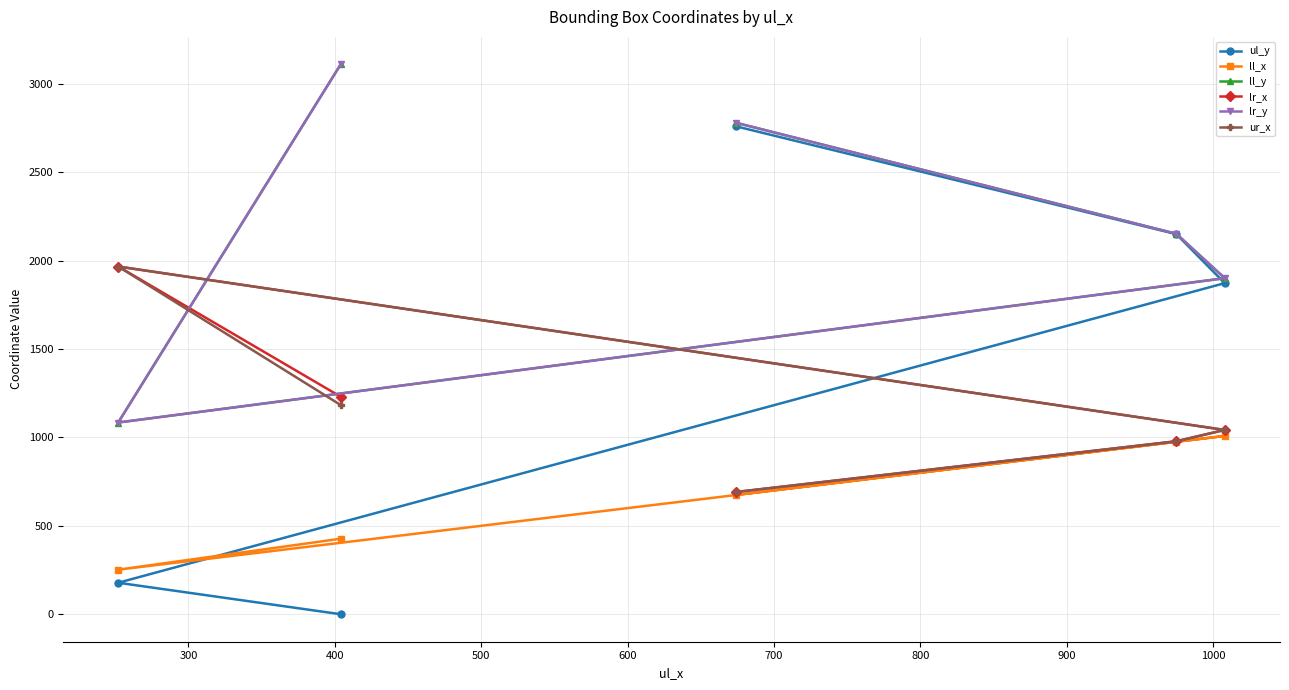

Reading left to right, transcribe all the data shown in this chart.

ul_y: 0	178	1872	2149	2759
ll_x: 427	252	1008	975	674
ll_y: 3109	1084	1900	2151	2779
lr_x: 1230	1966	1042	978	691
lr_y: 3109	1084	1900	2151	2779
ur_x: 1183	1966	1042	978	691